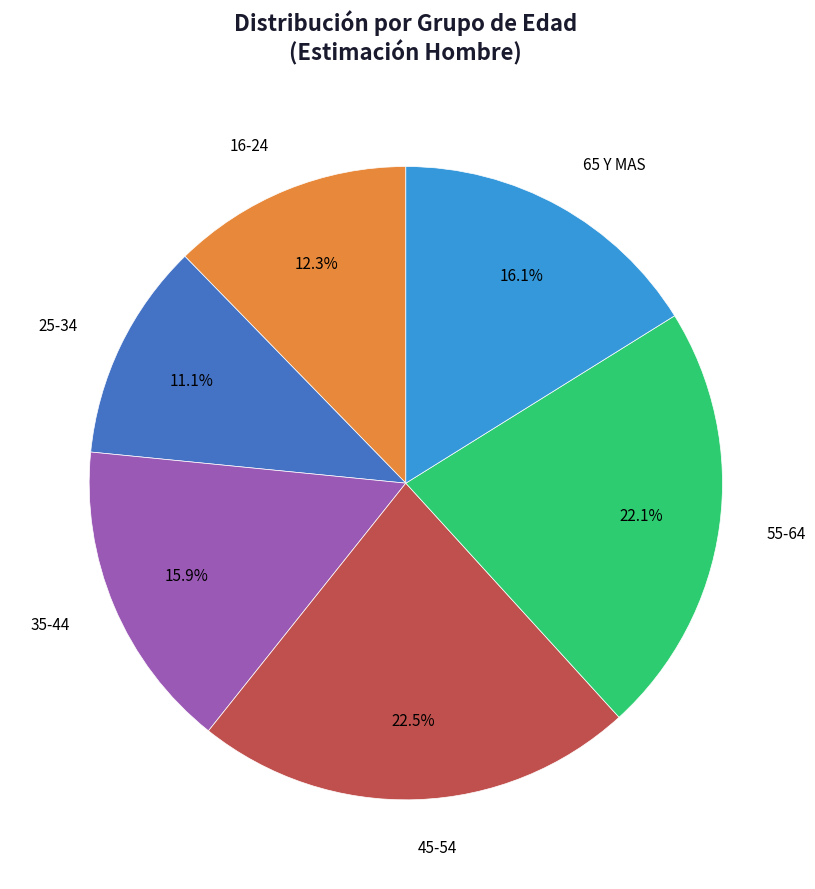

Which slice is the smallest?

25-34